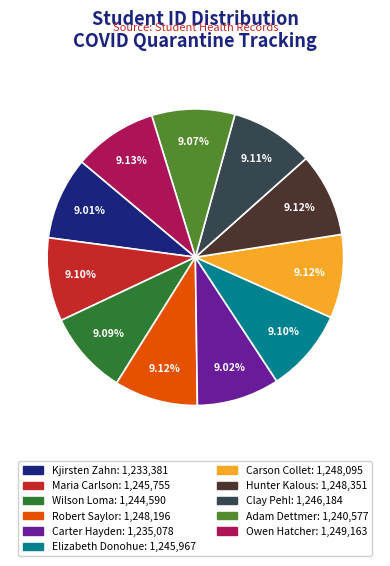

Combined, what portion of the pie is Carson Collet and Clay Pehl?

18.2%